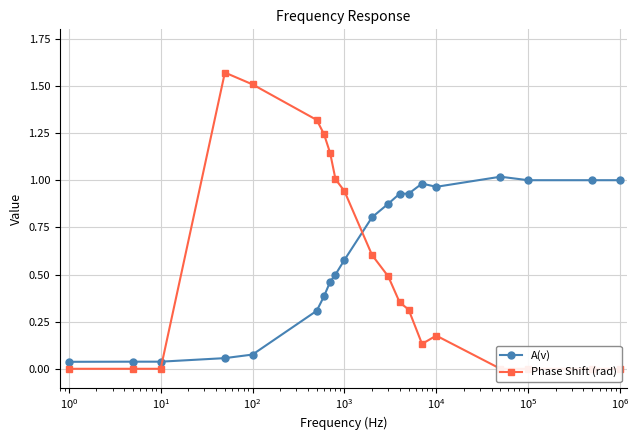

What is the difference between the second highest and minimum values in the Phase Shift (rad) series?

1.5